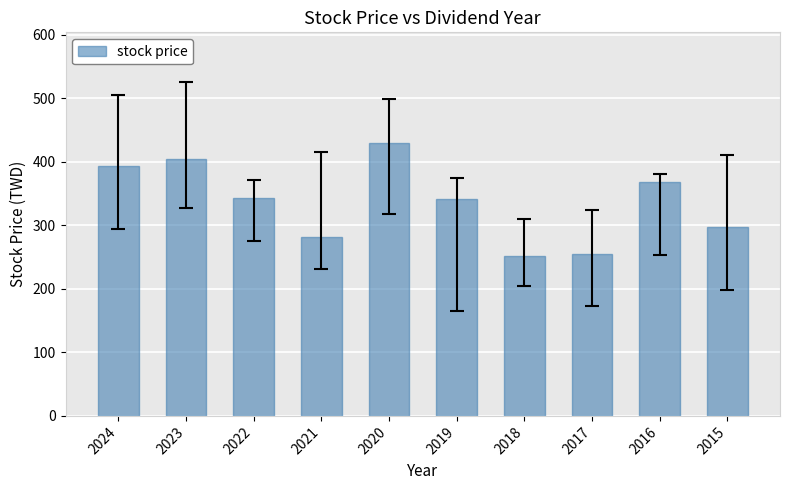

What is the greatest value displayed?

429.0